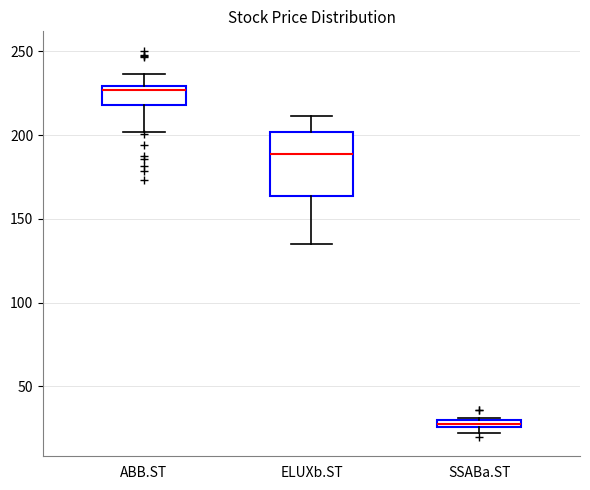

Which box has the lowest median line?

SSABa.ST